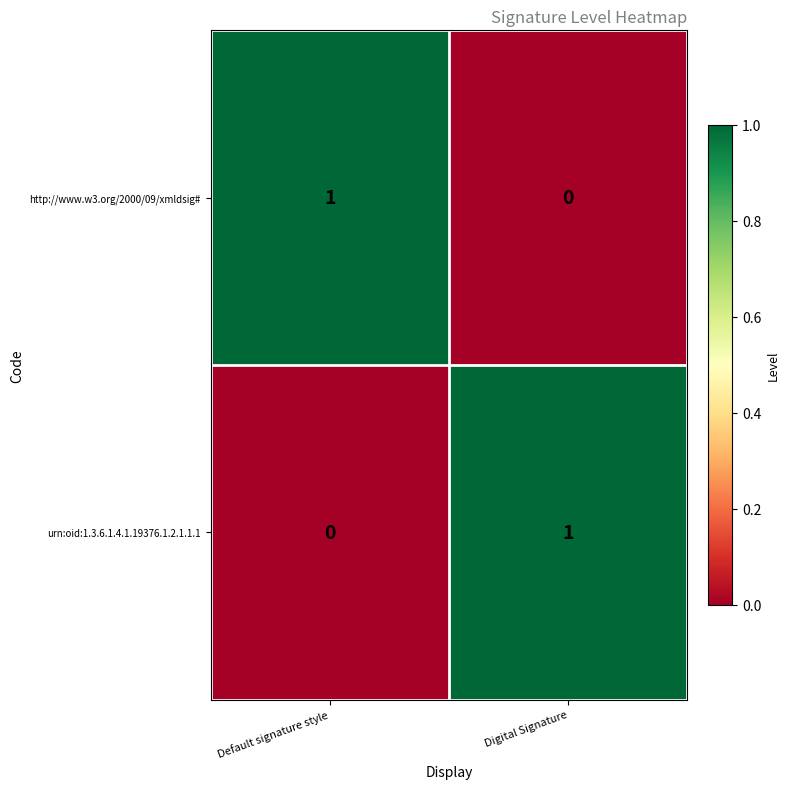

Which category has the highest value in the urn:oid:1.3.6.1.4.1.19376.1.2.1.1.1 series?

Digital Signature